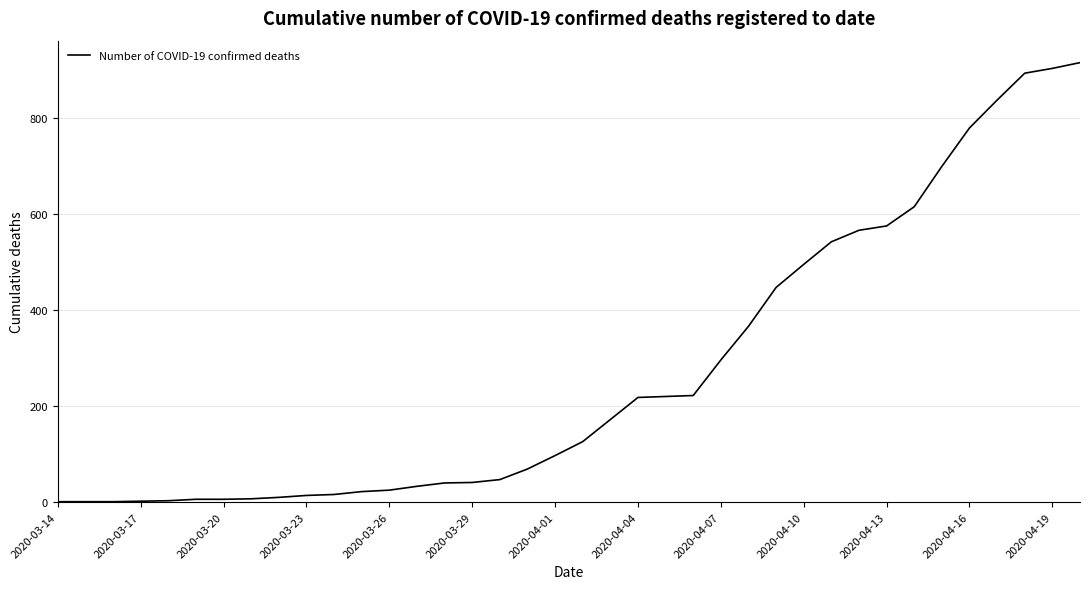

What is the difference between the second highest and minimum values?

902